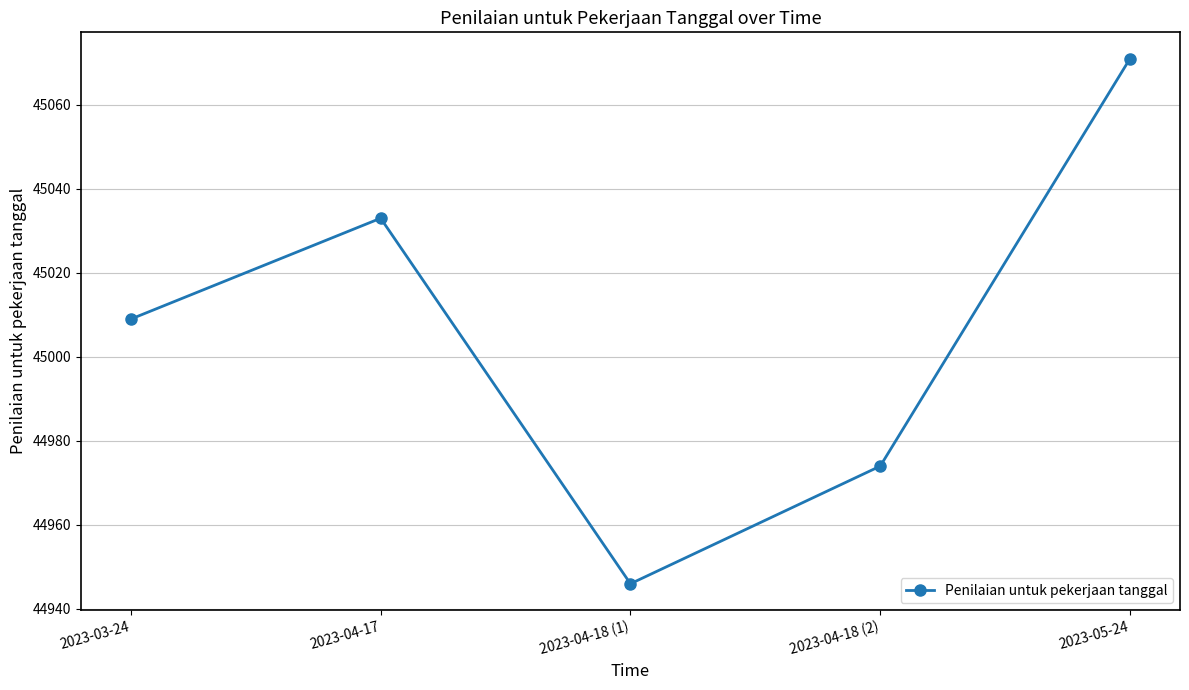

What is the maximum value shown in the chart?

45071